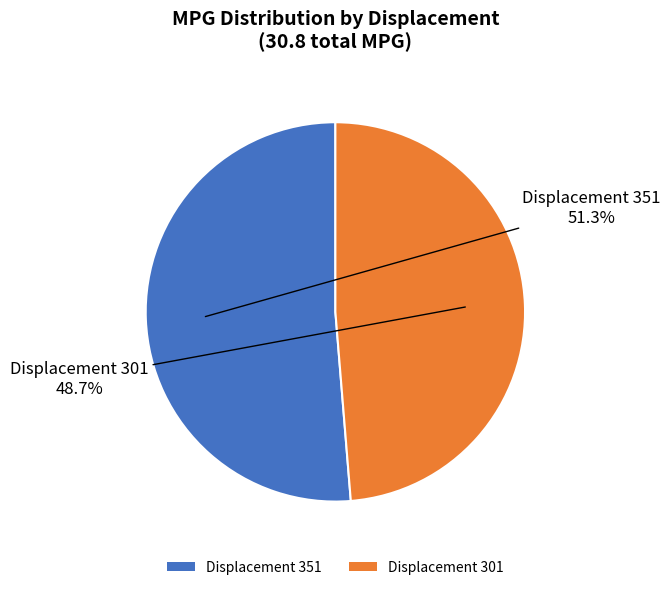

What is the total percentage of Displacement 301 and Displacement 351?

100.0%